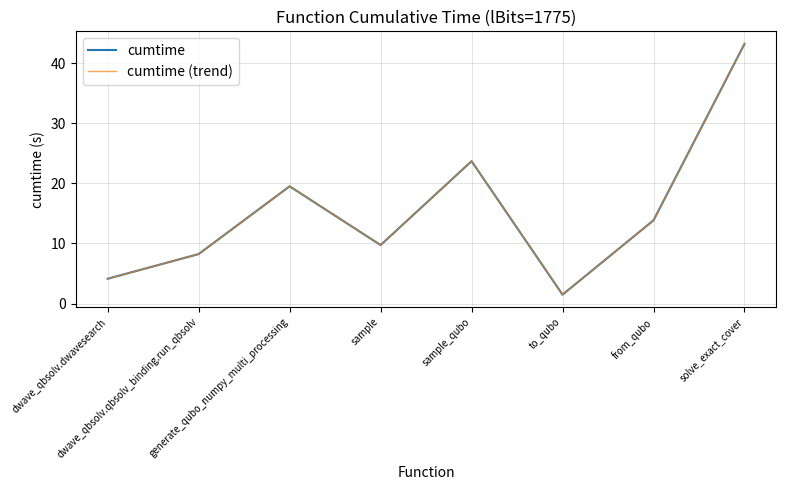

Does the chart display data point markers on the line(s)?

No